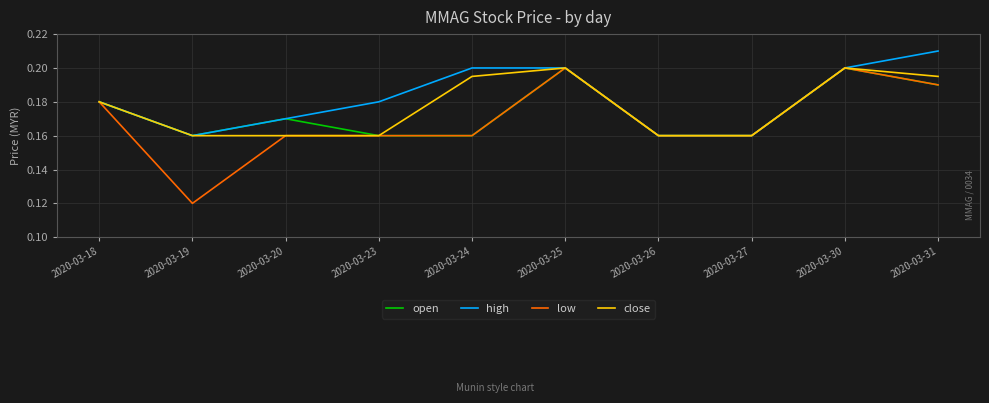

Is the value of open at 2020-03-25 greater than the value of close at 2020-03-20?

Yes